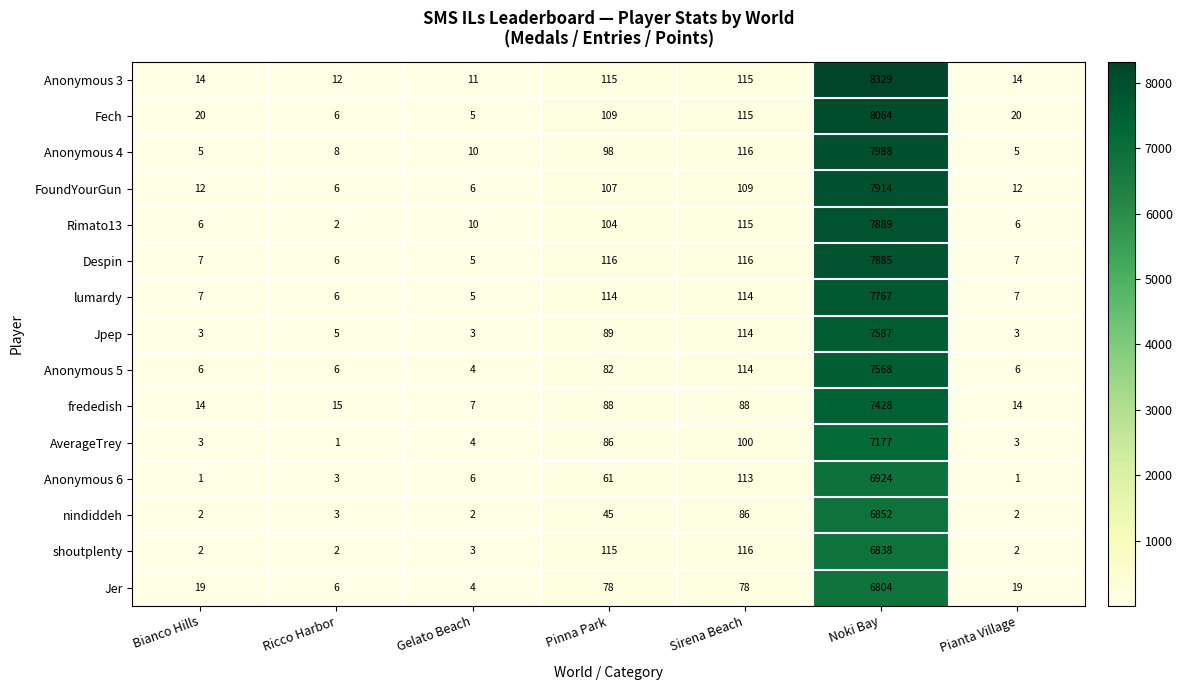

What is the average value of the Anonymous 4 series?

1176